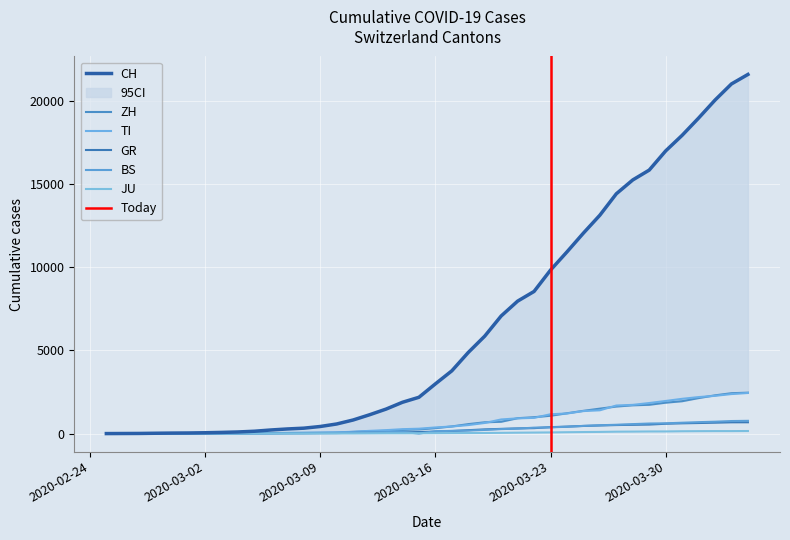

What are all the series names shown in the legend?

CH, ZH, TI, GR, BS, JU